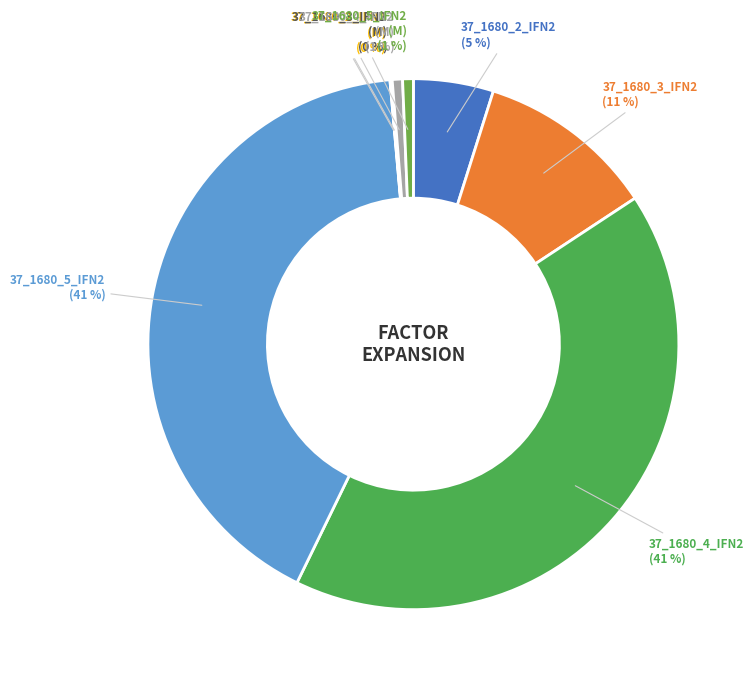

To the nearest percent, what is the difference between the largest and smallest slice percentages?

41%